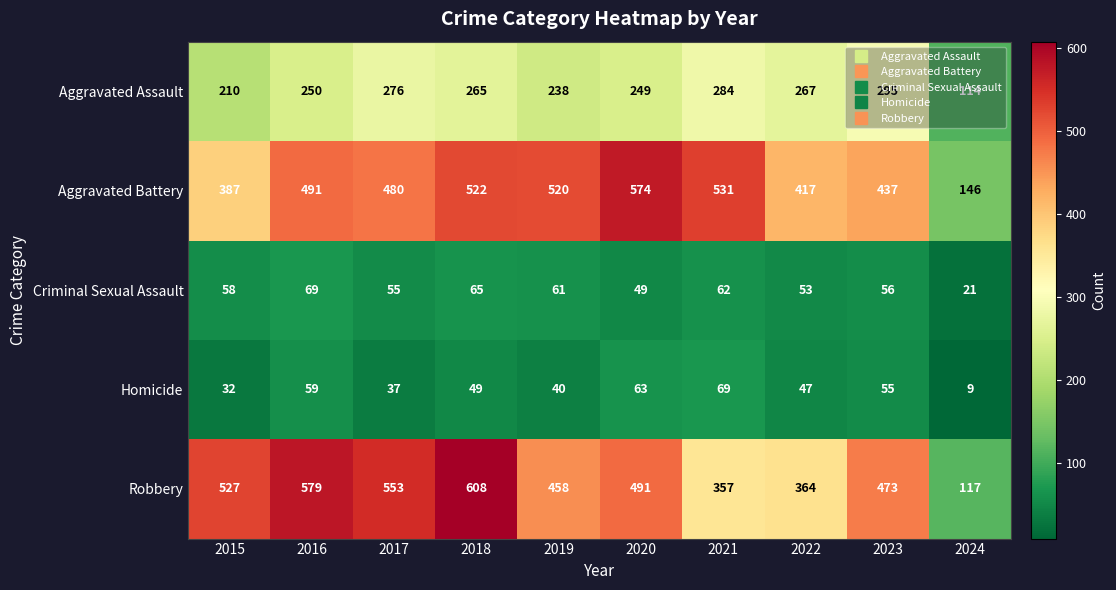

What is the difference between the Aggravated Battery values at 2015 and 2022?

30